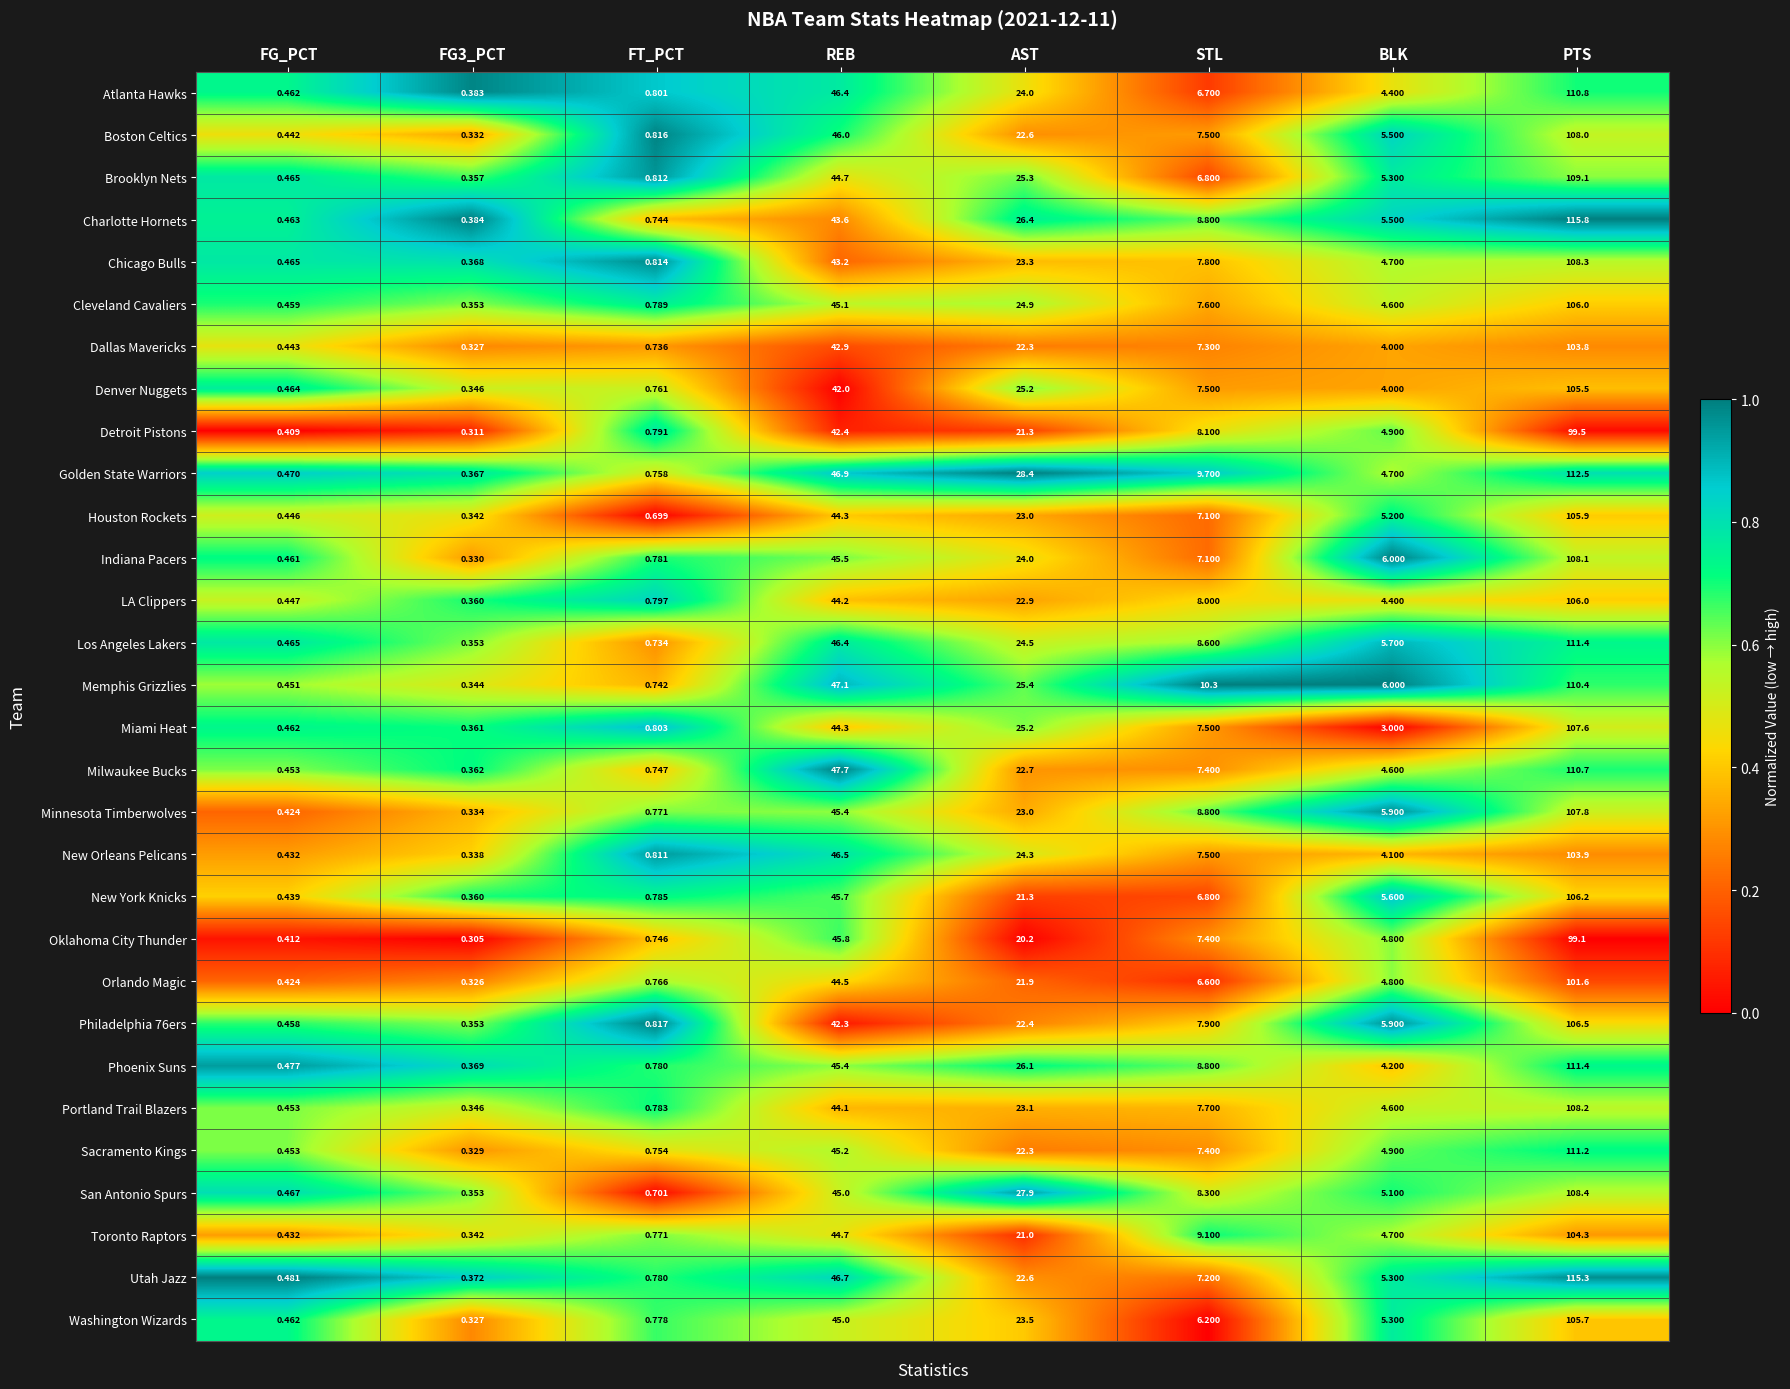

Which series changed the most between FG3_PCT and PTS?

Charlotte Hornets